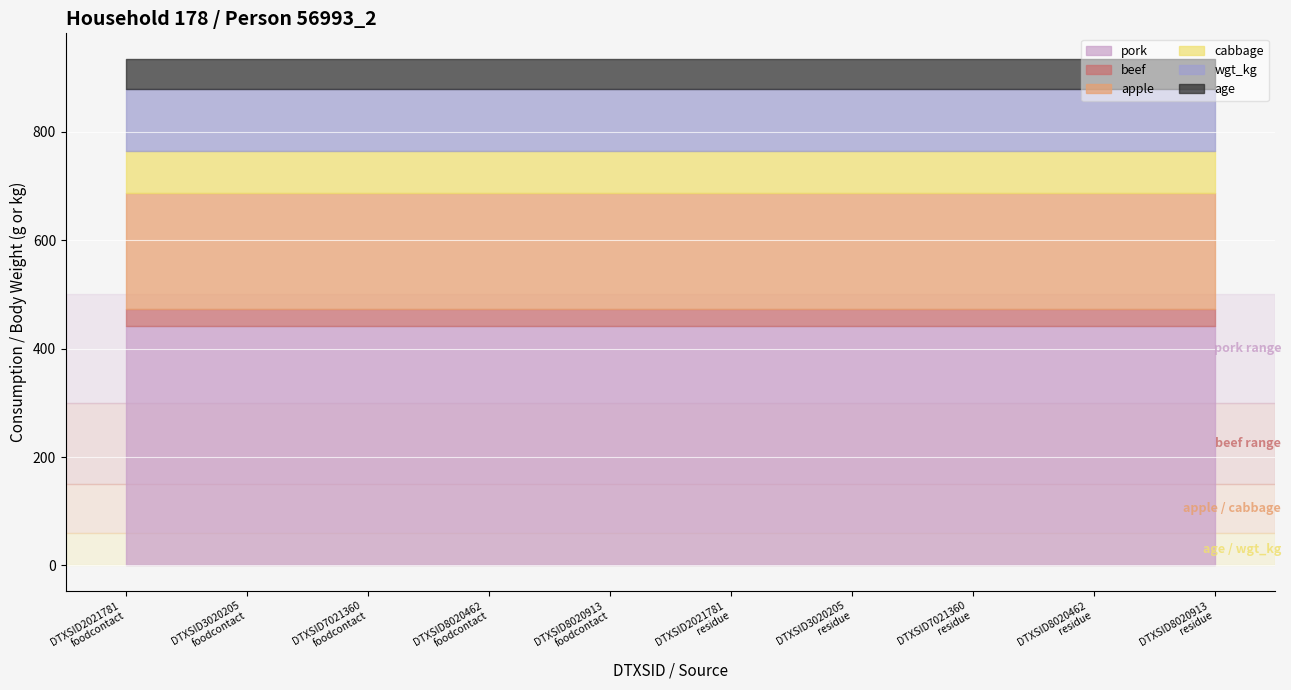

The value of pork at DTXSID7021360
residue is 442.4. True or false?

True